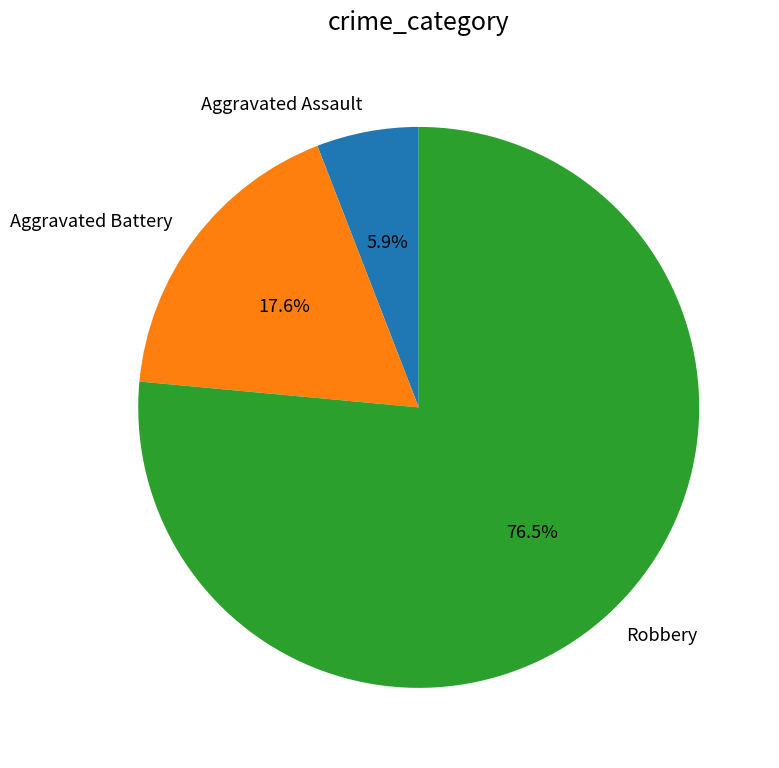

Between Aggravated Battery and Aggravated Assault, which is larger?

Aggravated Battery